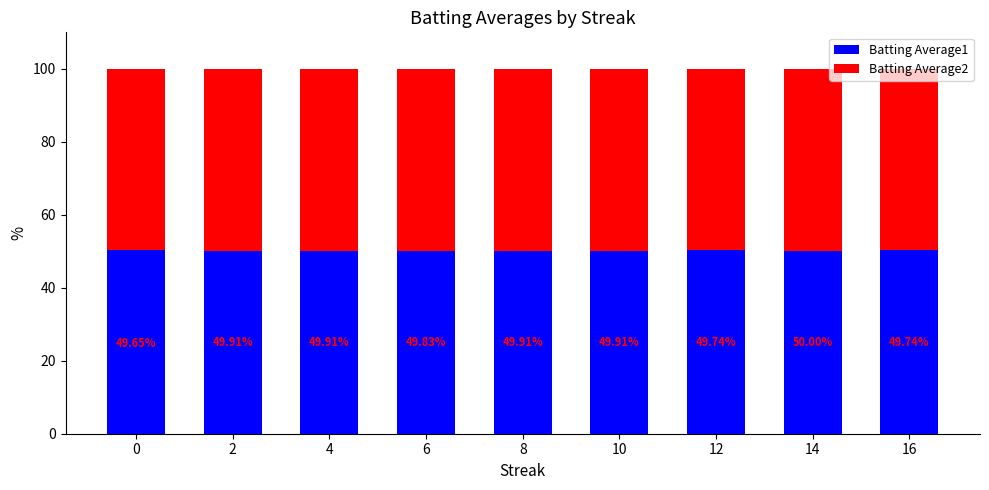

The Batting Average1 series shows 50.1 at 2. True or false?

True